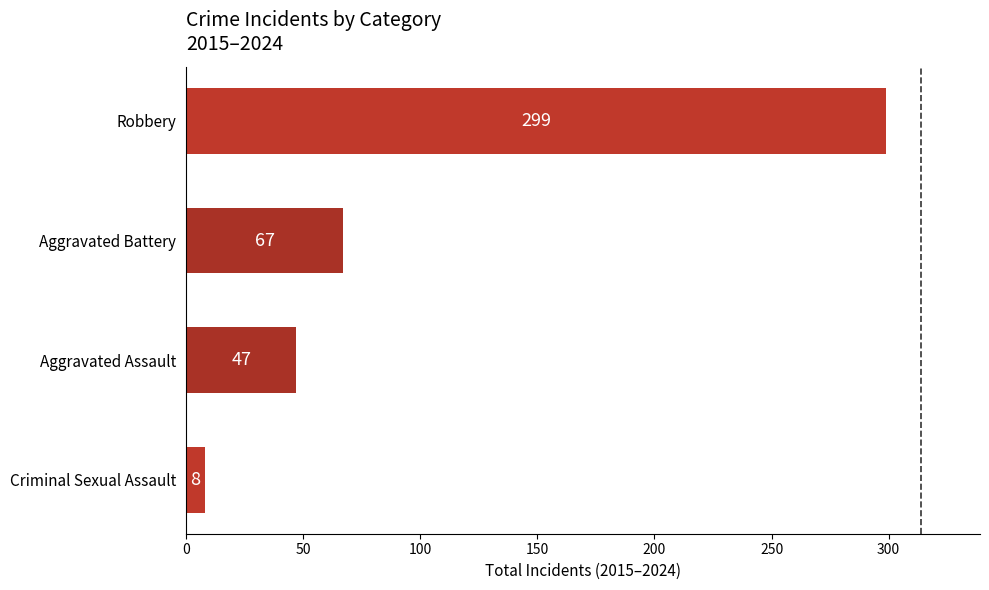

What is the maximum value shown in the chart?

299